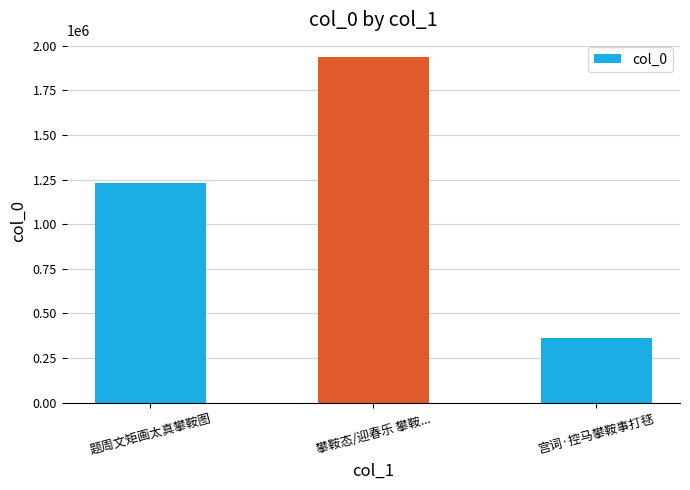

What is the difference between the maximum and minimum values?

1572780